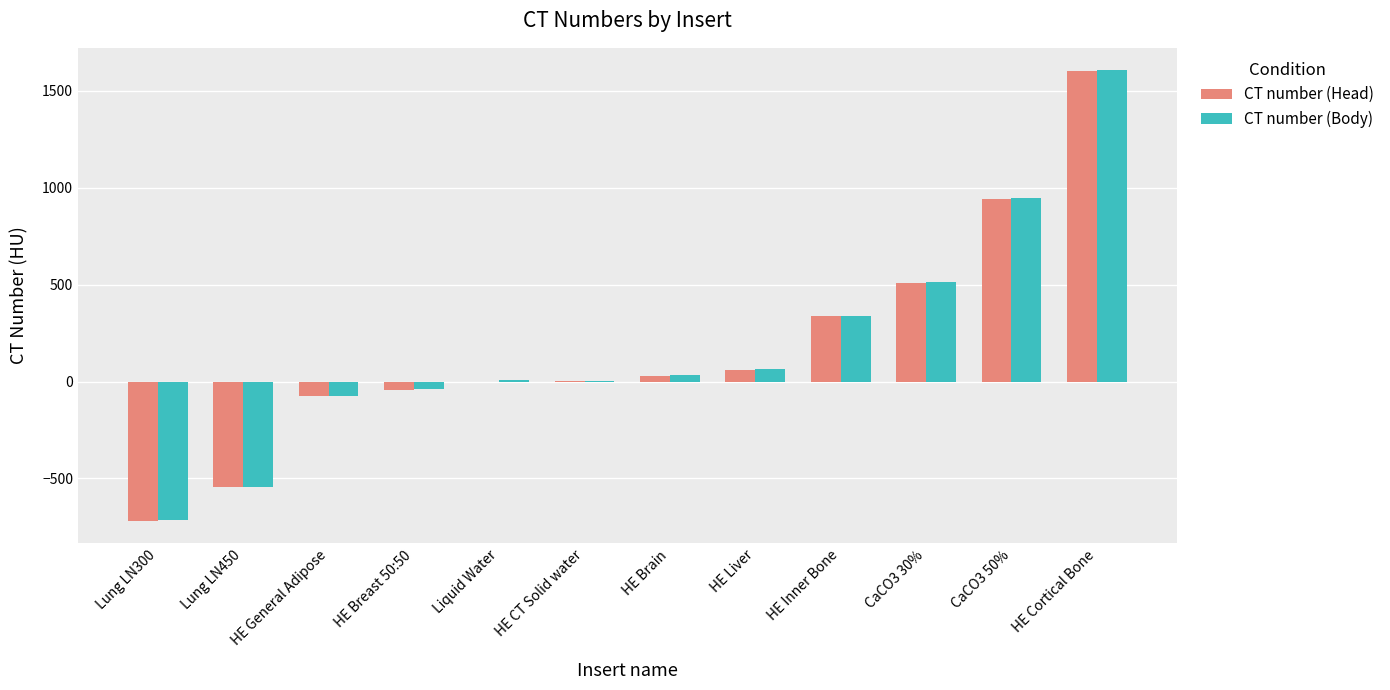

Which category has the highest value across all series?

HE Cortical Bone